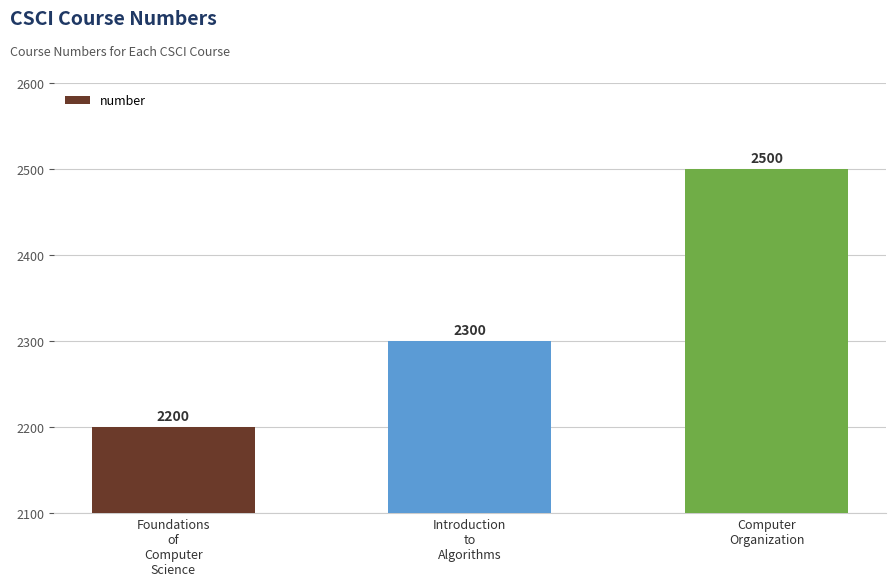

Reading left to right, what are all the values shown in this chart?

Foundations
of
Computer
Science=2200	Introduction
to
Algorithms=2300	Computer
Organization=2500